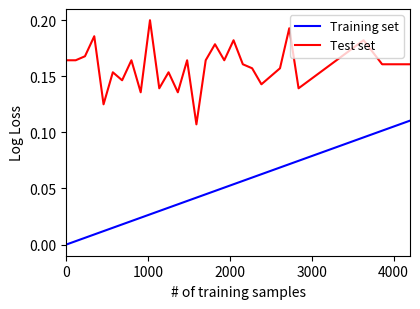

Which series has the widest spread of values?

Training set